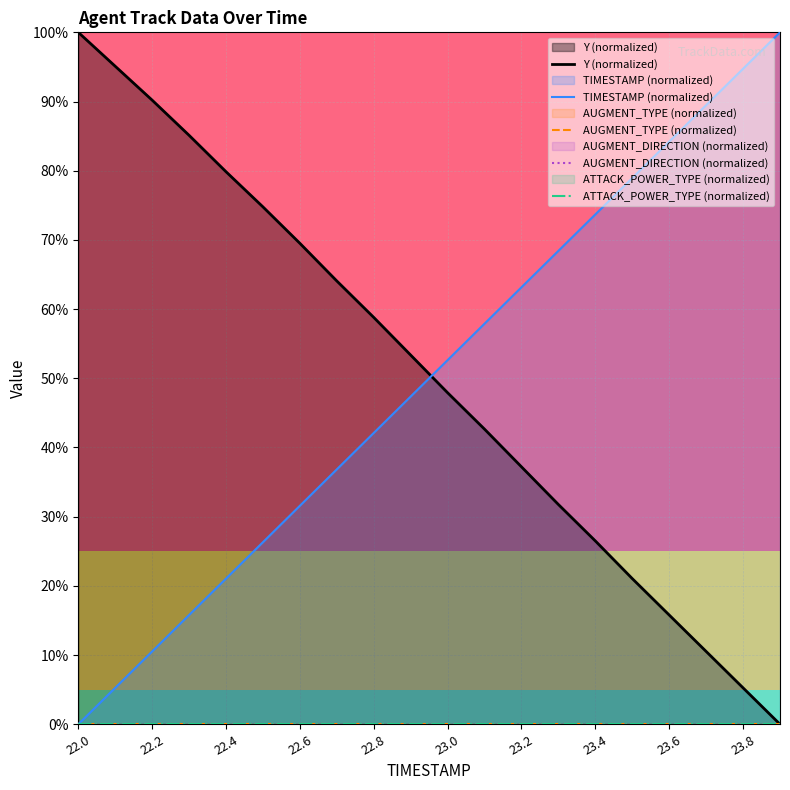

How many positive values does the Y (normalized) series have?

19